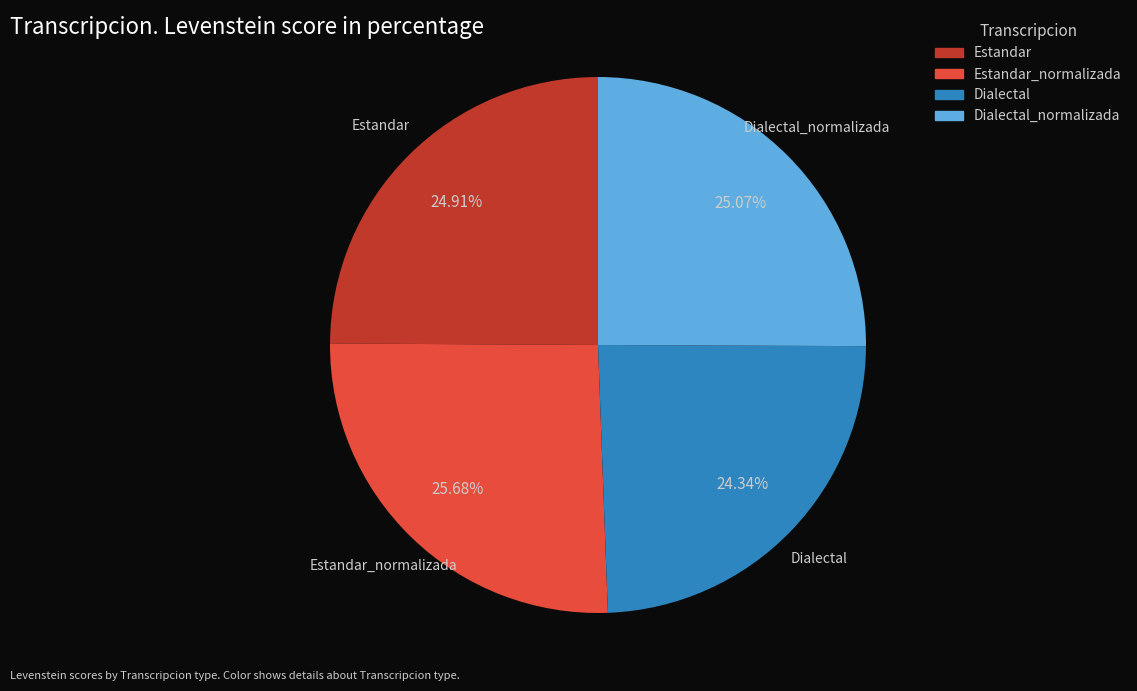

What is the smallest slice in the pie chart?

Dialectal